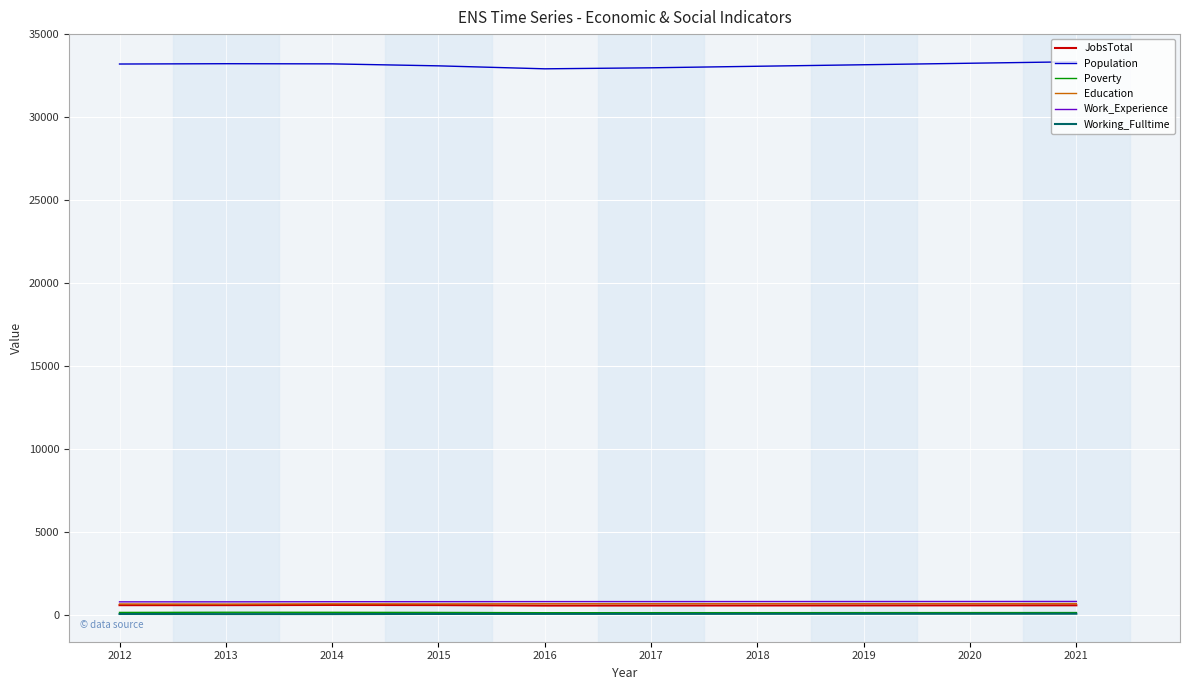

True or false: Population and Education intersect in this chart.

False